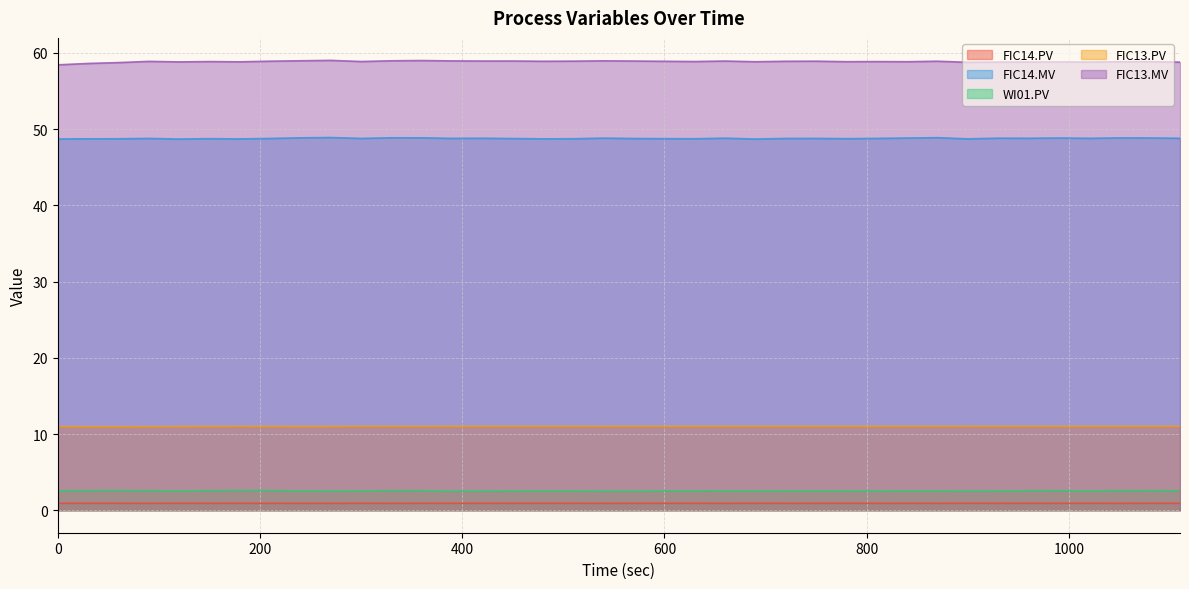

Reading right to left, list all the values displayed in this chart.

FIC14.PV: 0.9	0.9	0.9	0.9	0.9	0.9	0.9	0.9	0.9	0.9	0.9	0.9	0.9	0.9	0.9	0.9	0.9	0.9	0.9	0.9	0.9	0.9	0.9	0.9	0.9	0.9	0.9	0.9	0.9	0.9	0.9	0.9	0.9	0.9	0.9	0.9	0.9	0.9
FIC14.MV: 48.8	48.8	48.8	48.8	48.8	48.8	48.8	48.7	48.9	48.8	48.8	48.7	48.8	48.8	48.7	48.8	48.7	48.7	48.8	48.8	48.7	48.7	48.8	48.8	48.8	48.9	48.9	48.8	48.9	48.9	48.8	48.7	48.7	48.7	48.8	48.7	48.7	48.7
WI01.PV: 2.6	2.6	2.6	2.5	2.6	2.6	2.5	2.5	2.5	2.5	2.5	2.5	2.5	2.5	2.5	2.6	2.5	2.5	2.5	2.5	2.5	2.5	2.5	2.5	2.5	2.6	2.6	2.5	2.5	2.5	2.6	2.6	2.6	2.5	2.6	2.6	2.6	2.6
FIC13.PV: 11.0	11.0	11.0	11.0	11.0	11.0	11.0	11.0	11.0	11.0	11.0	11.0	11.0	11.0	11.0	11.0	11.0	11.0	11.0	11.0	11.0	11.0	11.0	11.0	11.0	11.0	11.0	11.0	11.0	11.0	11.0	11.0	11.0	11.0	11.0	11.0	11.0	11.0
FIC13.MV: 58.8	58.8	58.8	58.8	58.8	58.8	58.8	58.8	58.9	58.8	58.9	58.8	58.9	58.9	58.8	58.9	58.9	58.9	58.9	59.0	58.9	58.9	58.9	58.9	59.0	59.0	59.0	58.9	59.0	59.0	58.9	58.8	58.9	58.8	58.9	58.7	58.6	58.4